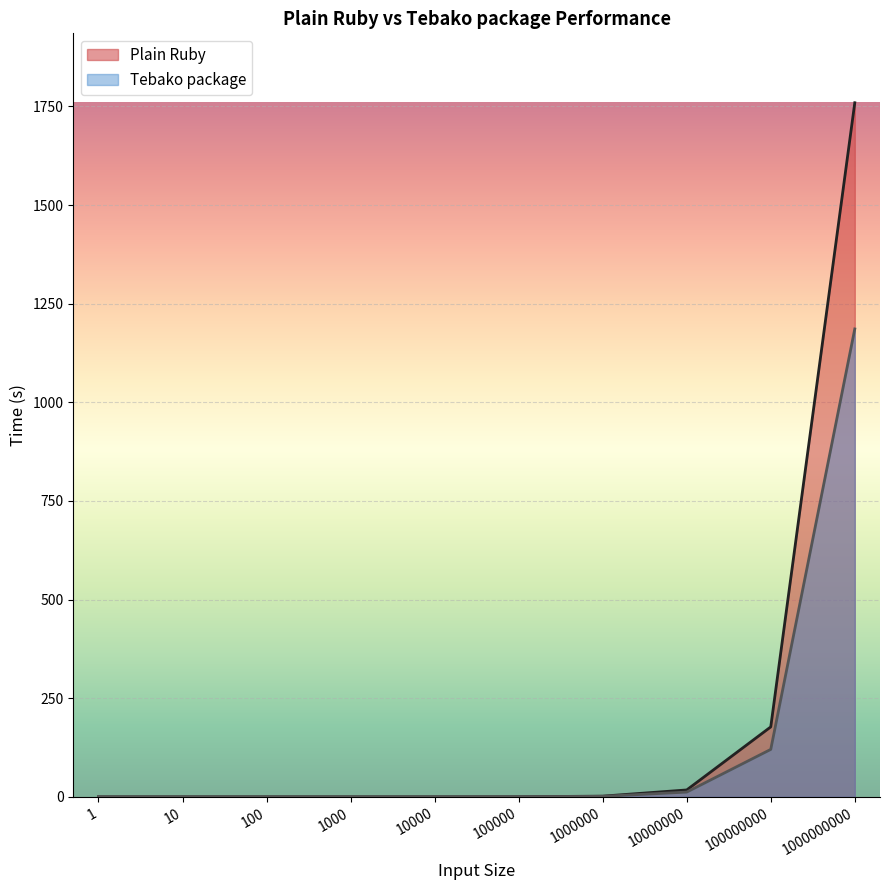

At which label is Tebako package closest to 593?

100000000